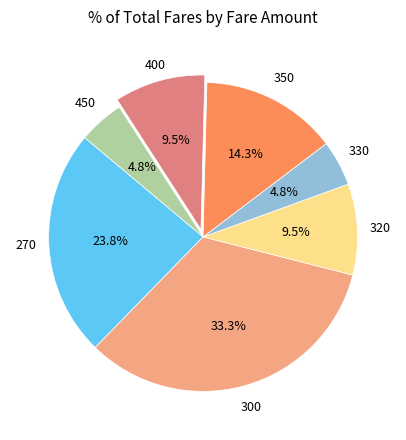

Is there a majority slice in this chart?

No